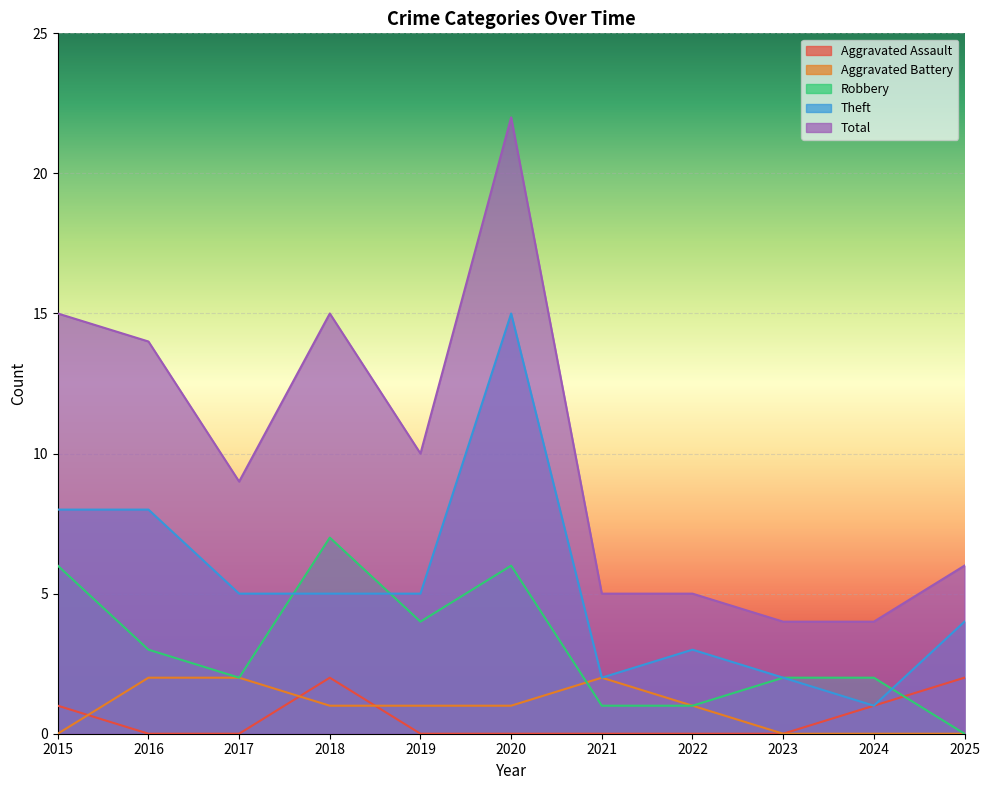

Is it true that Robbery equals 1 at 2021?

True